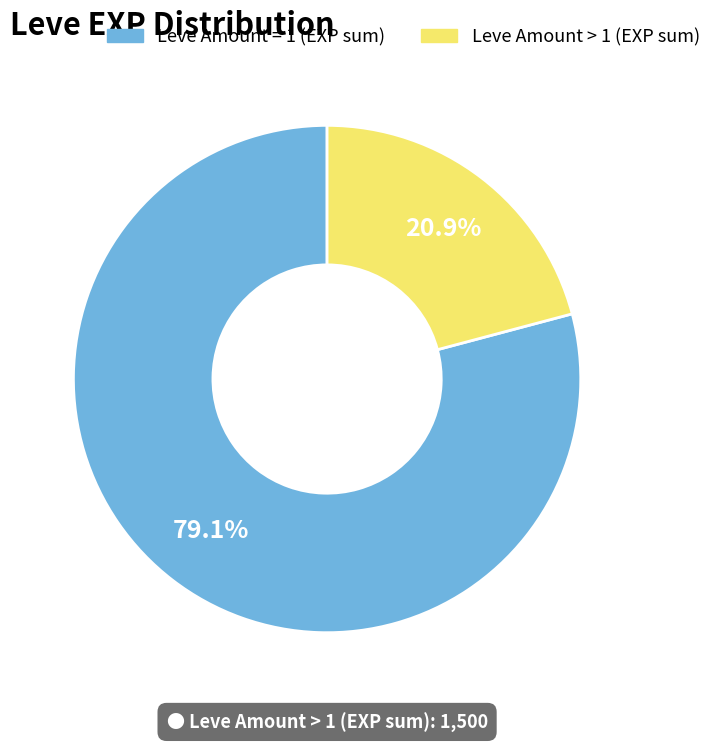

Does any single category account for the majority?

Yes